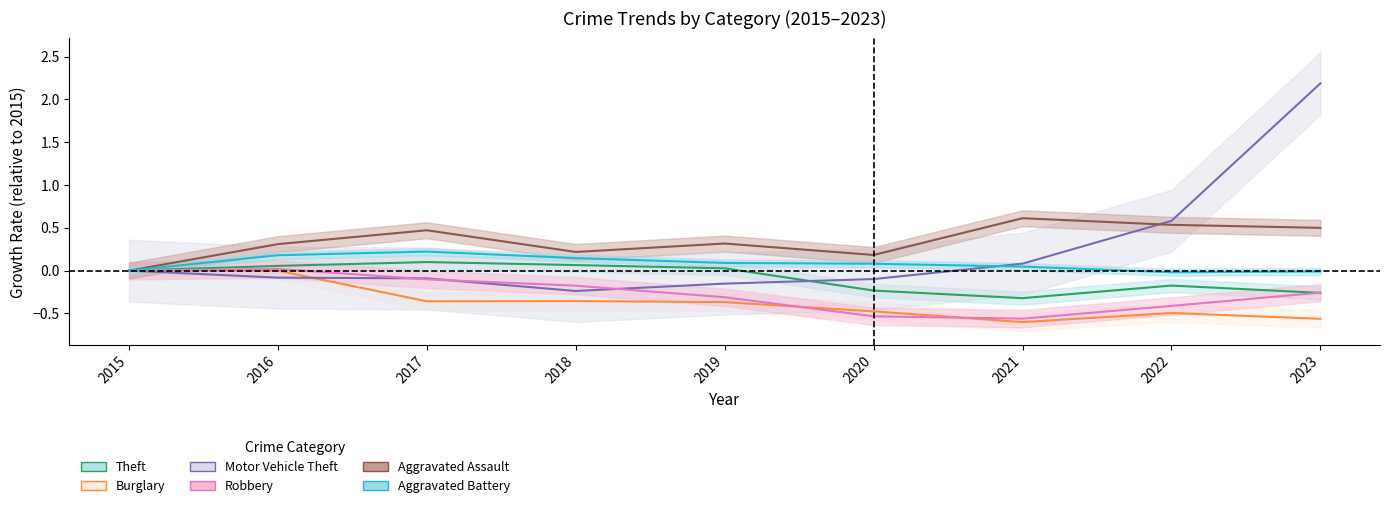

Is the value of Aggravated Battery at 2017 greater than the value of Aggravated Assault at 2015?

Yes